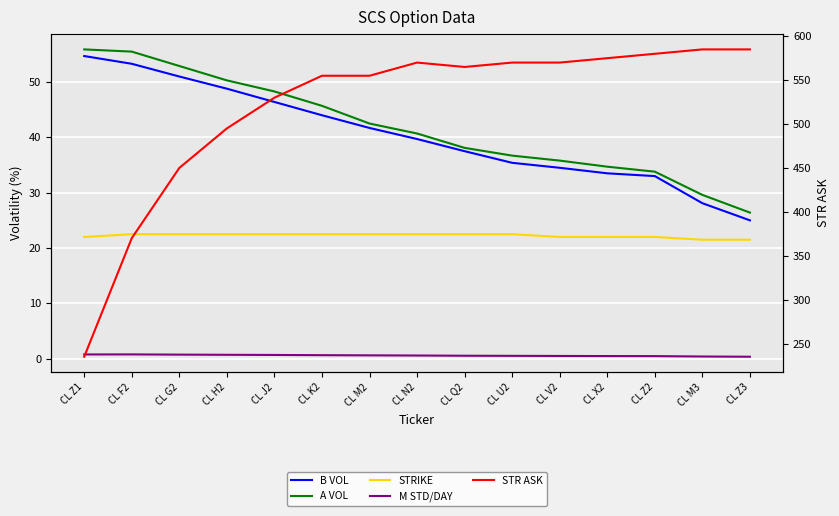

The B VOL series shows 15.5 at CL N2. True or false?

False